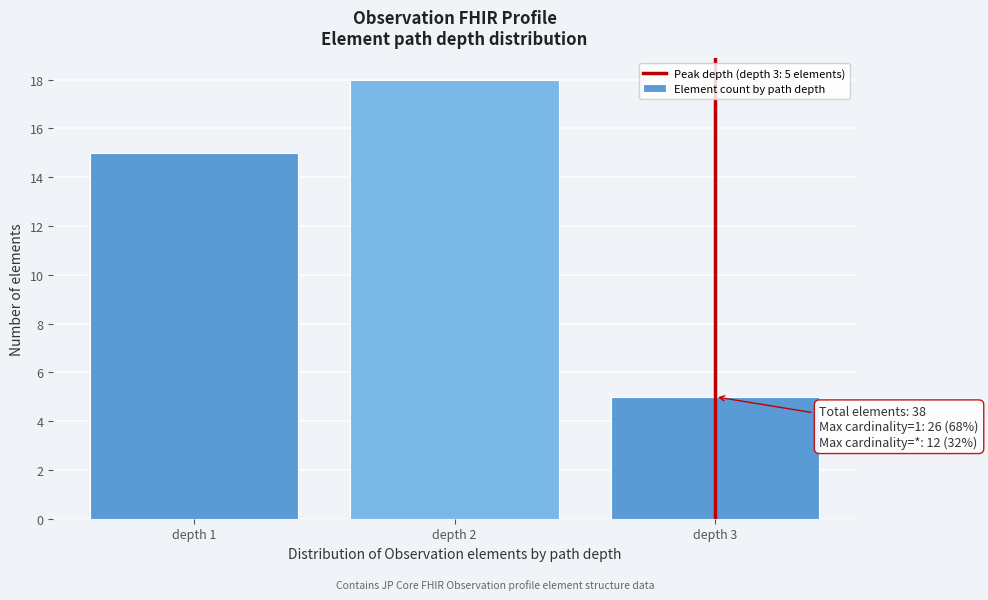

Reading left to right, extract all data points from this chart.

depth 1=15	depth 2=18	depth 3=5